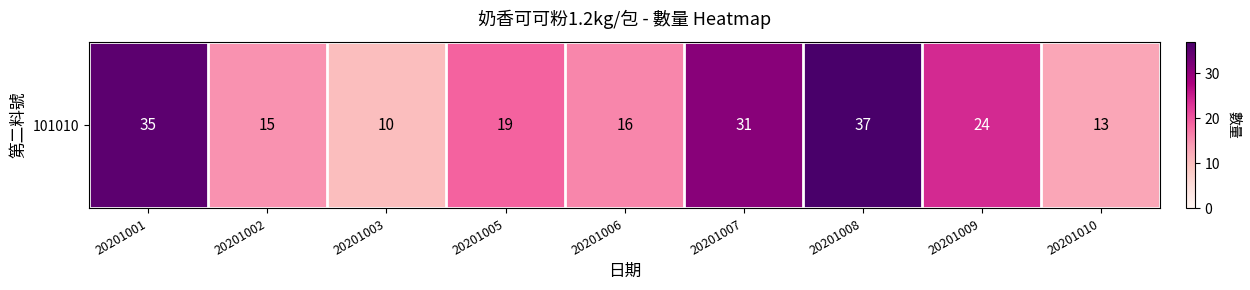

Where does the data first go above 19?

20201001